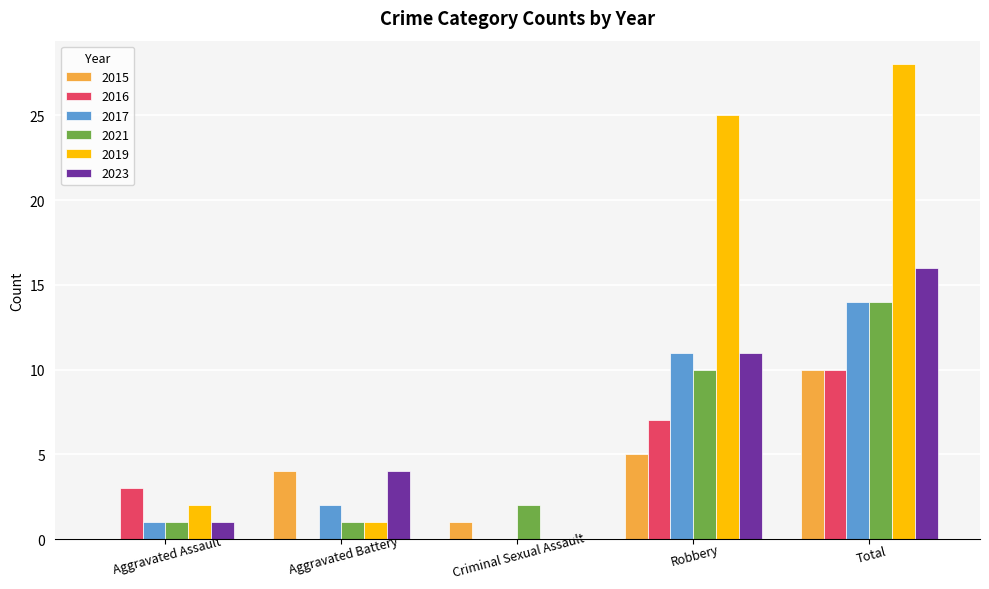

What is the sum of all 2023 values?

32